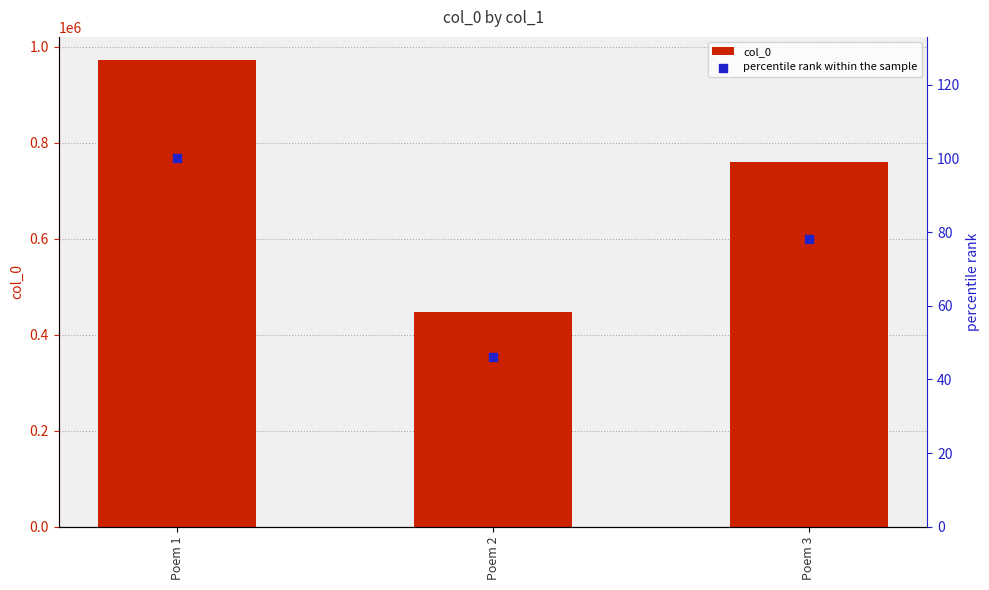

At how many categories does at least one series exceed 33124?

3